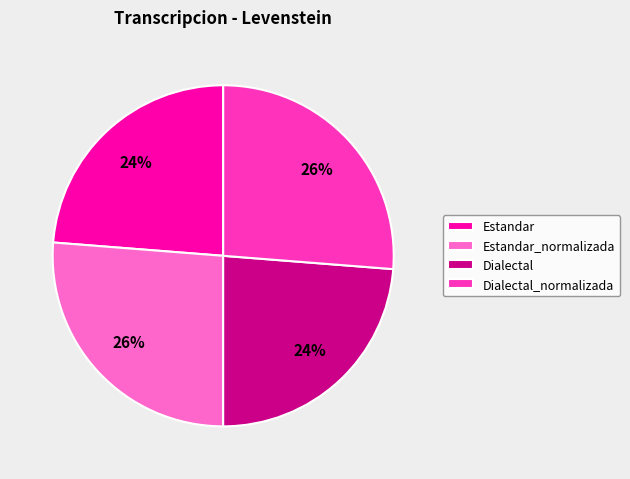

To the nearest percent, what is the difference between the Dialectal_normalizada and Dialectal slice percentages?

2%